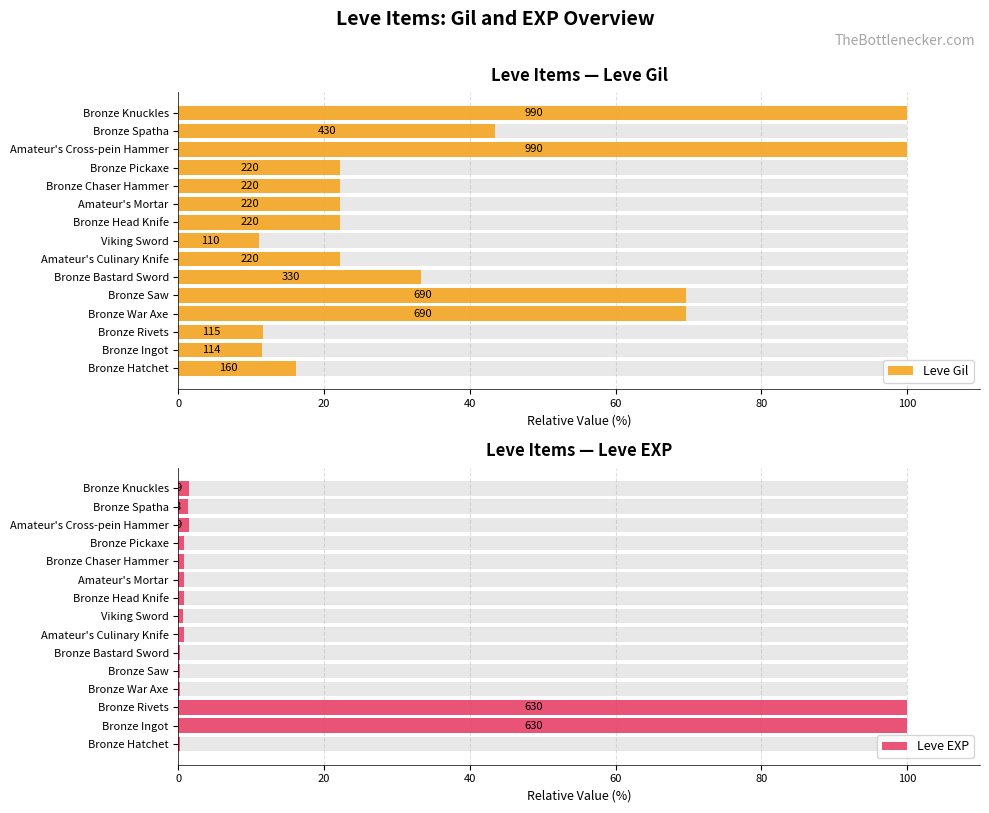

List the series in order of their overall mean, lowest first.

Leve EXP, Leve Gil